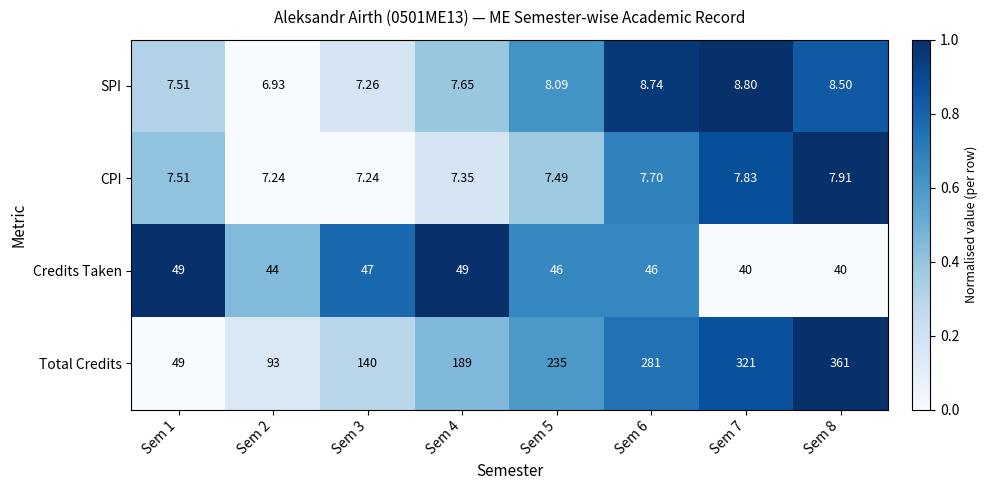

Which series changed the most between Sem 4 and Sem 6?

Total Credits